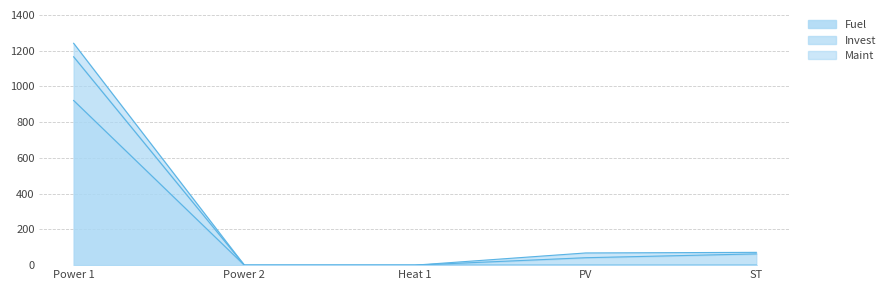

What is the difference between the maximum and minimum values in the Maint series?

75.5